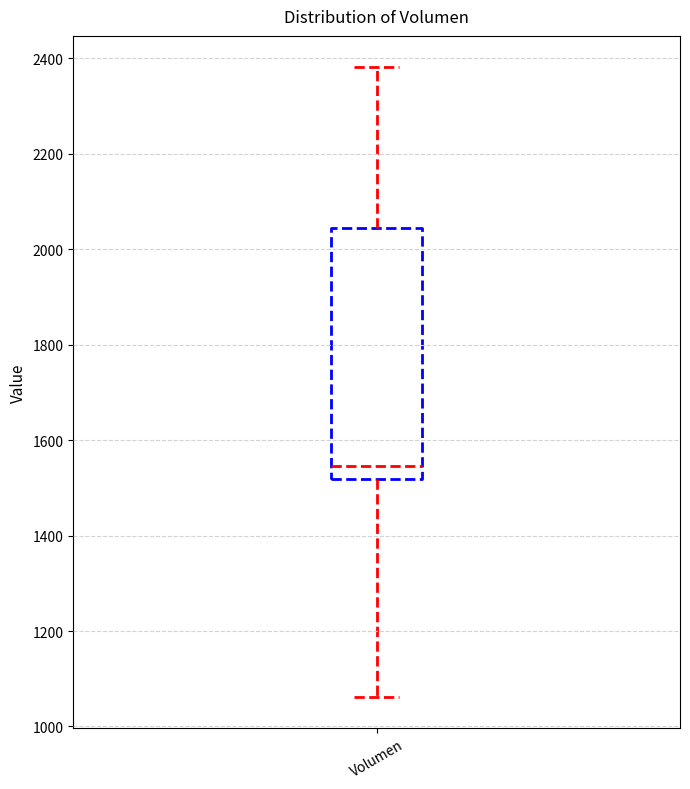

Read this box plot against the y-axis: the position of the median line, the range covered by the box, and the ends of both whiskers. The values are not printed on the chart, so give them approximately, as read against the axis.

median 1540, box 1520 to 2040, whiskers 1060 to 2380